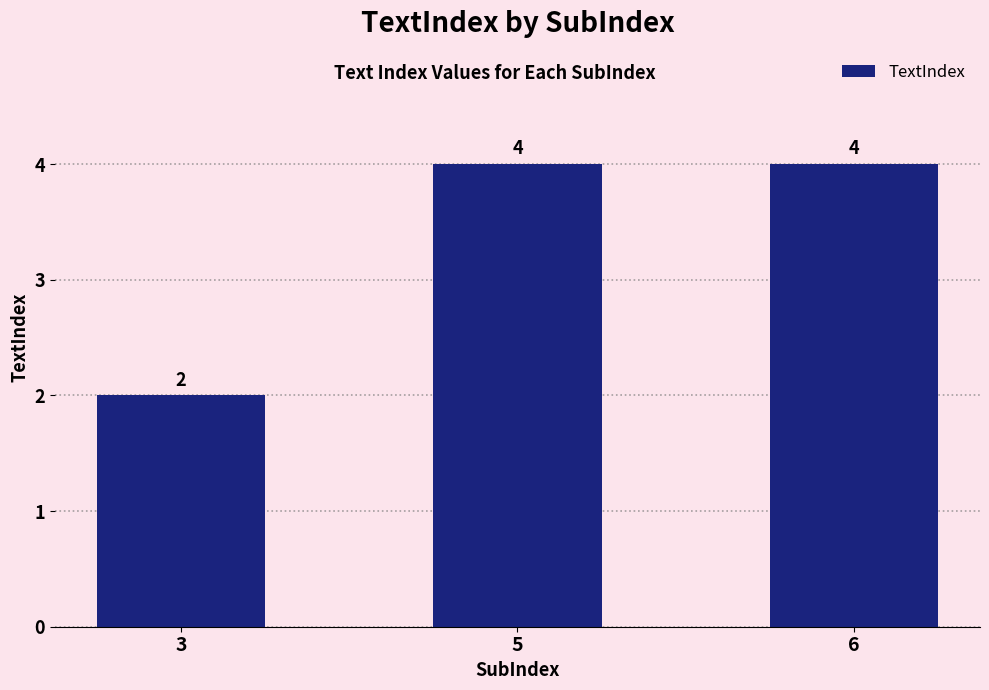

The value at 6 is 5. True or false?

False